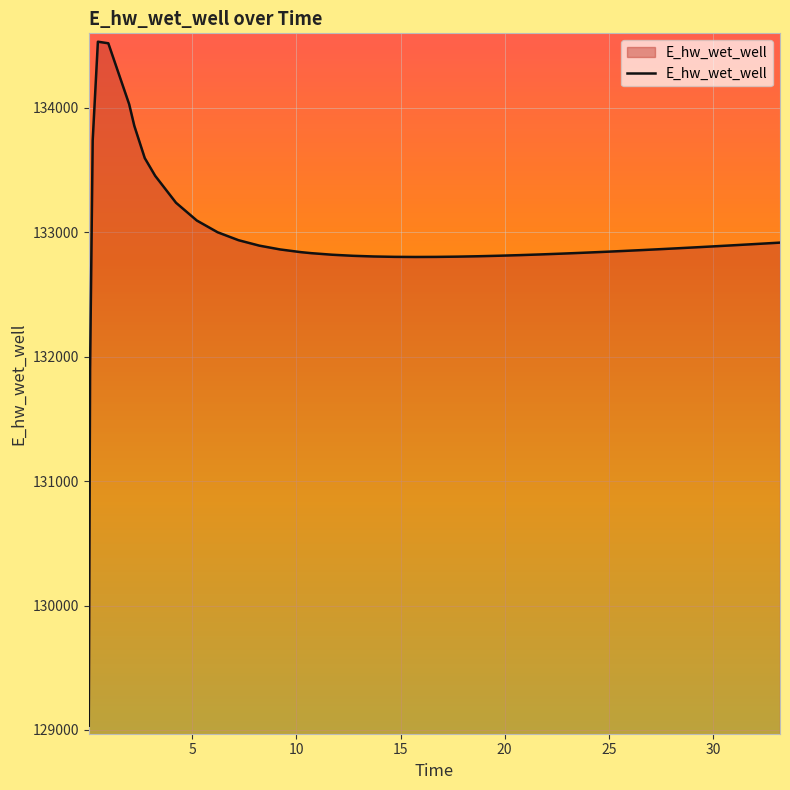

How many series are shown in this chart?

1